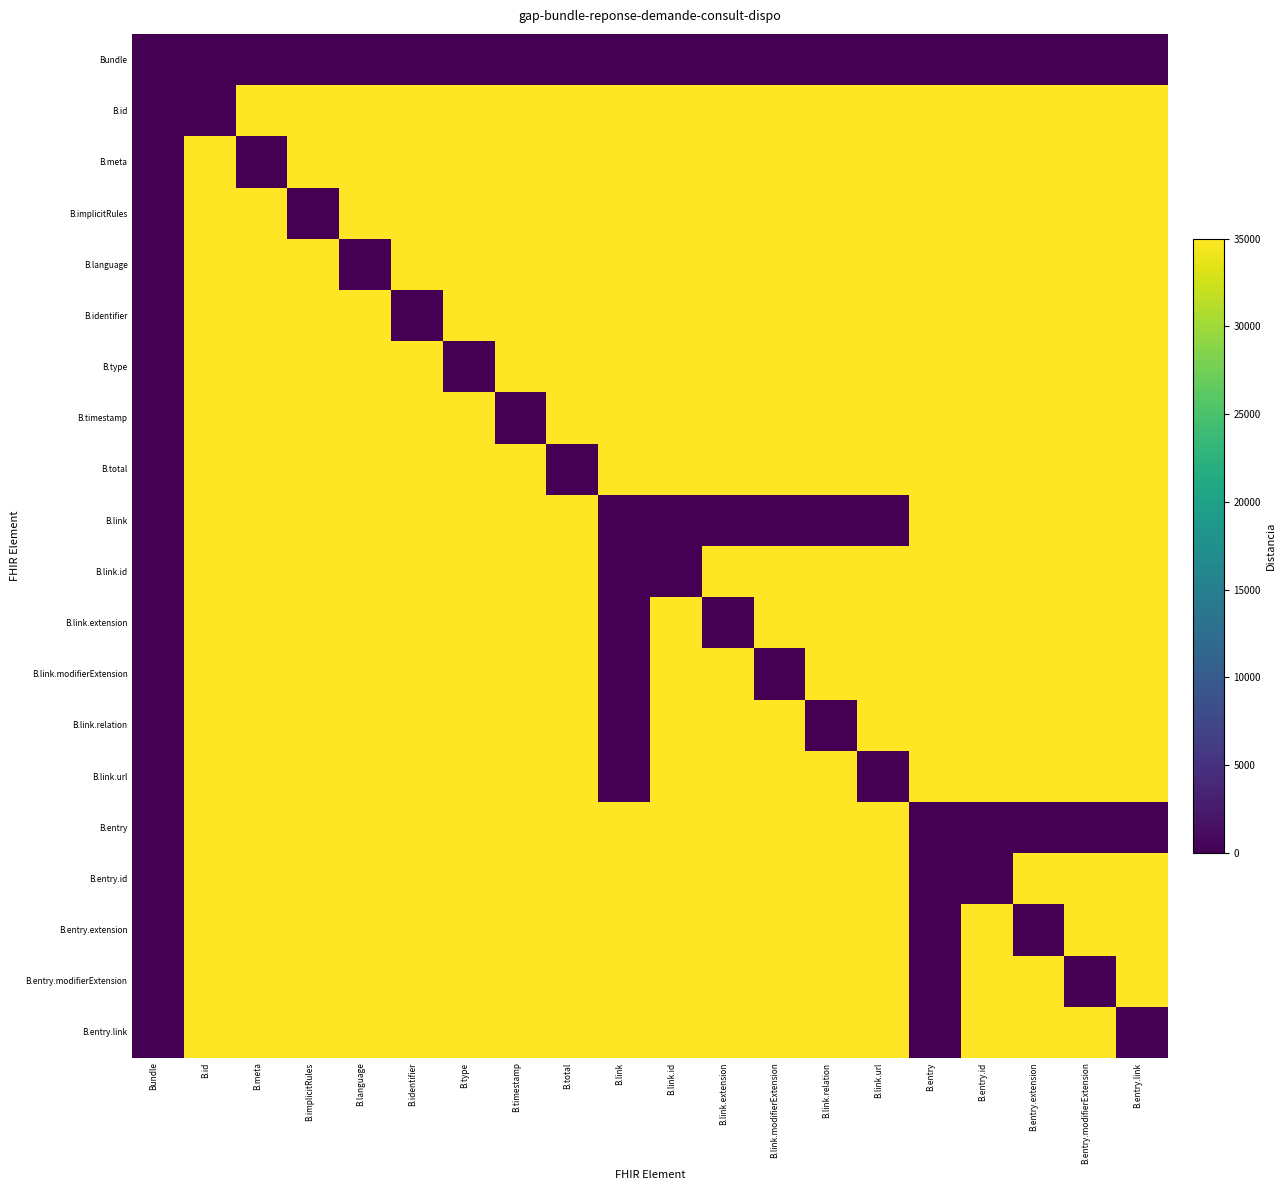

What is the difference between the highest and lowest values at B.type?

35000